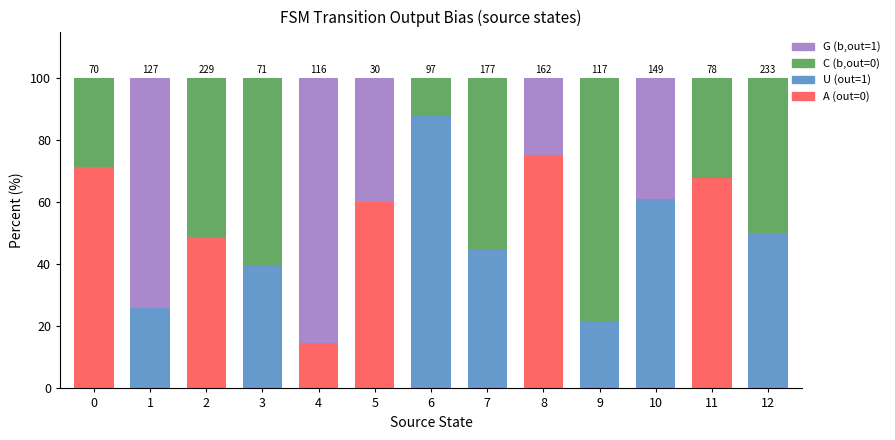

True or false: A (out=0) has a value of 19.5 at 0.

False